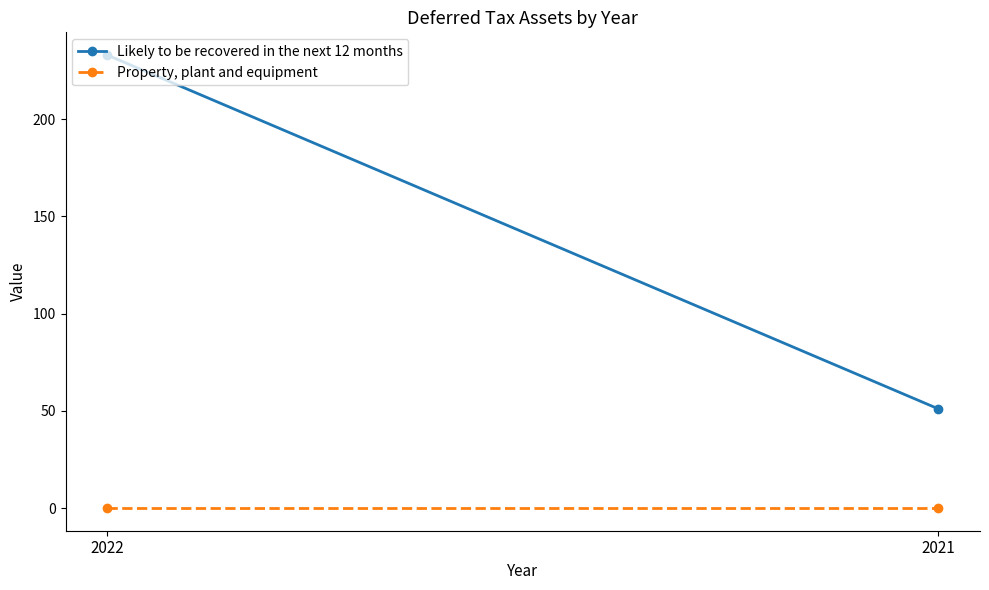

What are all the series names shown in the legend?

Likely to be recovered in the next 12 months, Property, plant and equipment